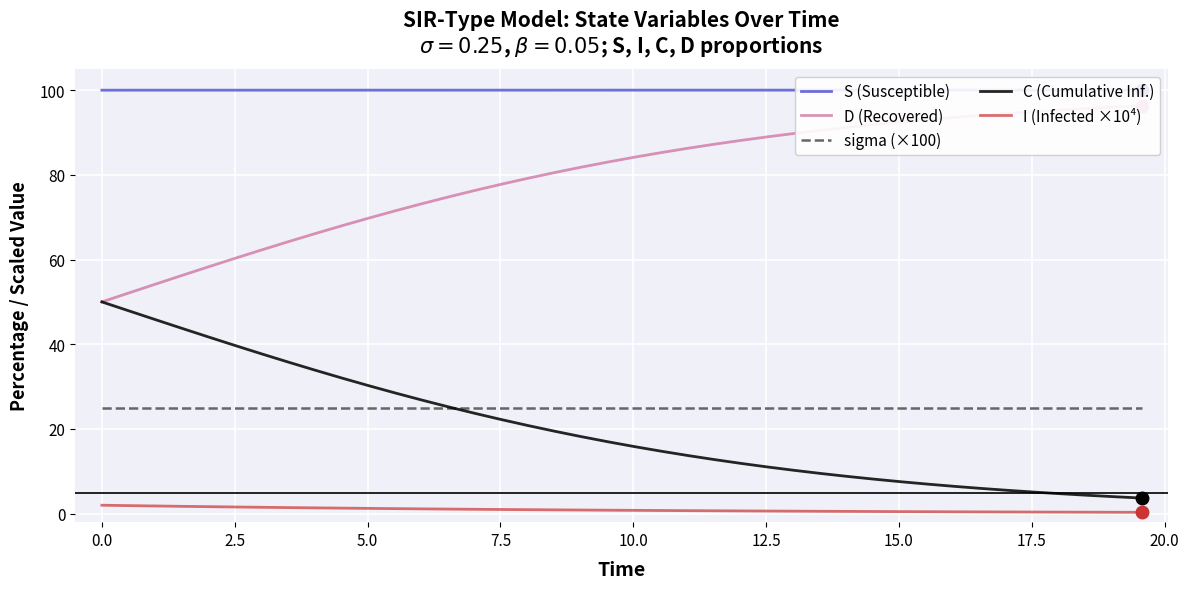

True or false: I (Infected ×10⁴) and C (Cumulative Inf.) intersect in this chart.

False